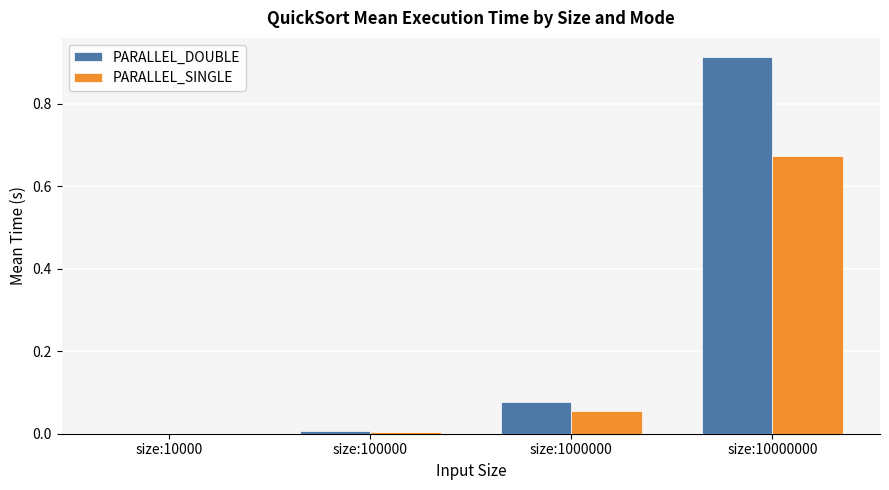

At which category does the chart reach its peak across all series?

size:10000000